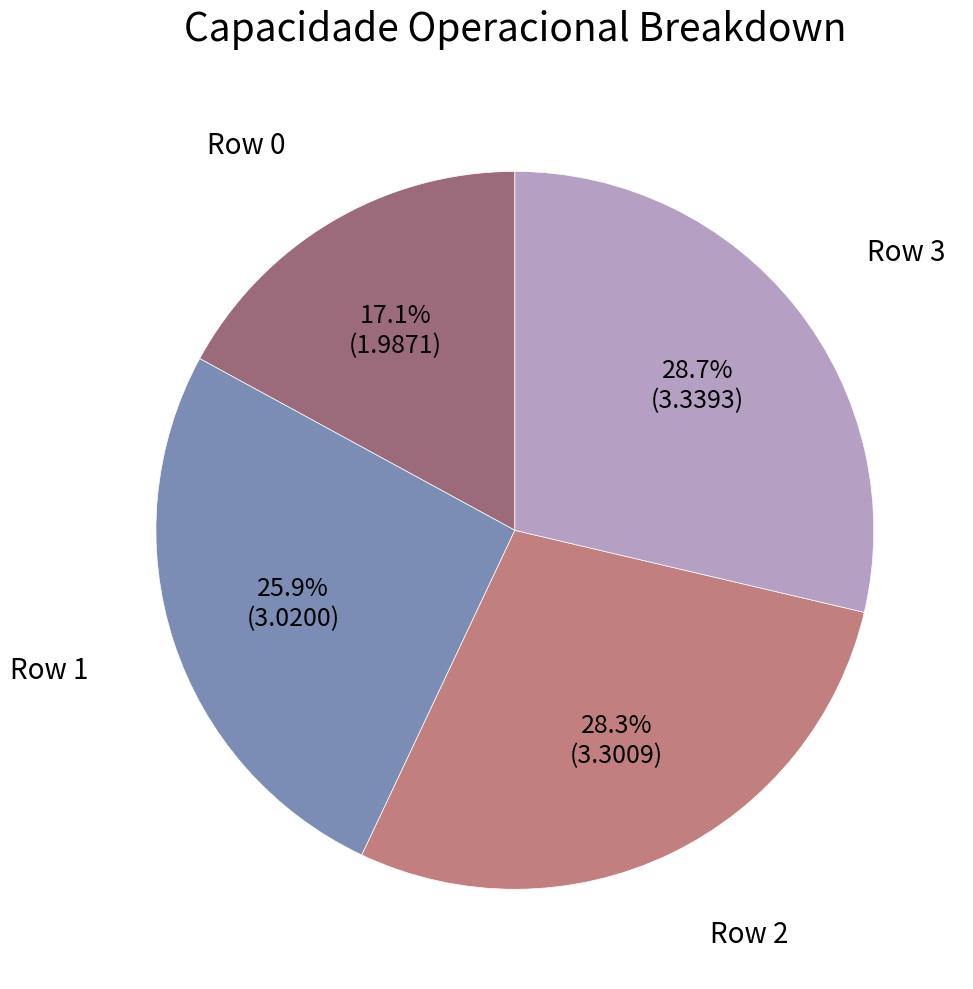

How many segments does this pie chart have?

4